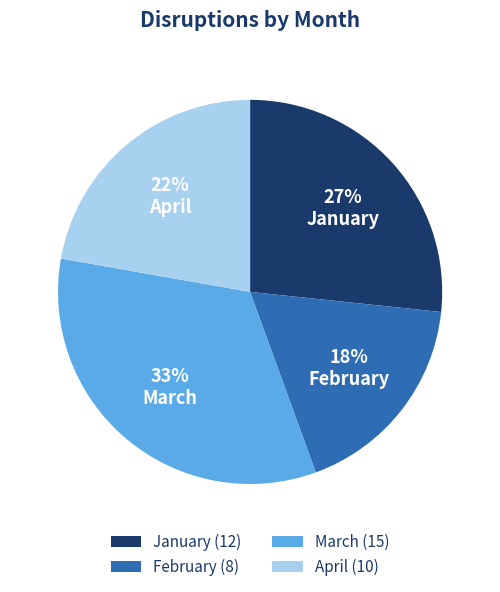

Approximately how many times larger is the value at April compared to January?

0.8